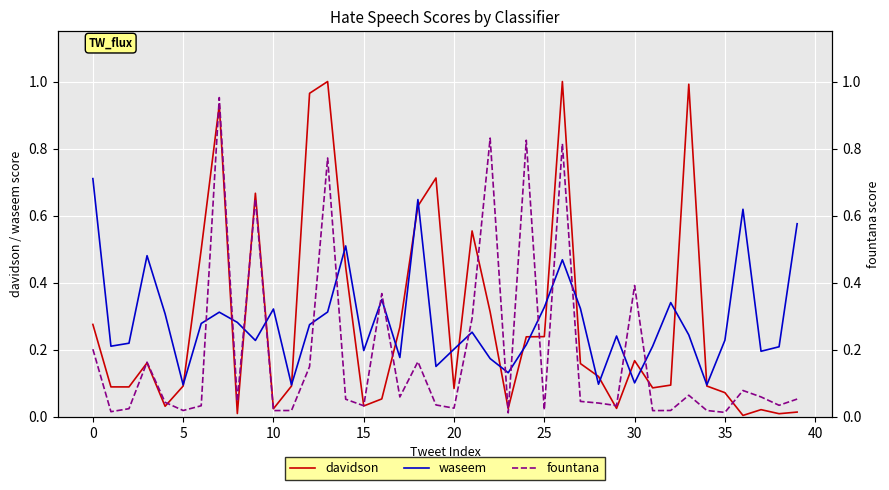

In waseem, how many points are lower than both neighbors (excluding endpoints)?

12